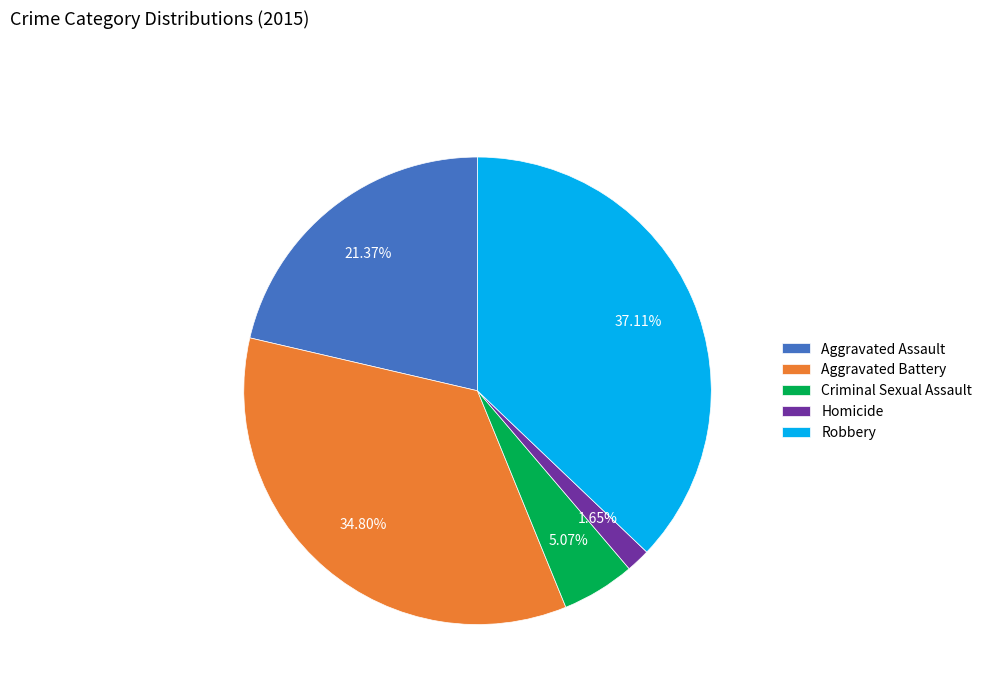

Which category has the smallest portion of the pie?

Homicide